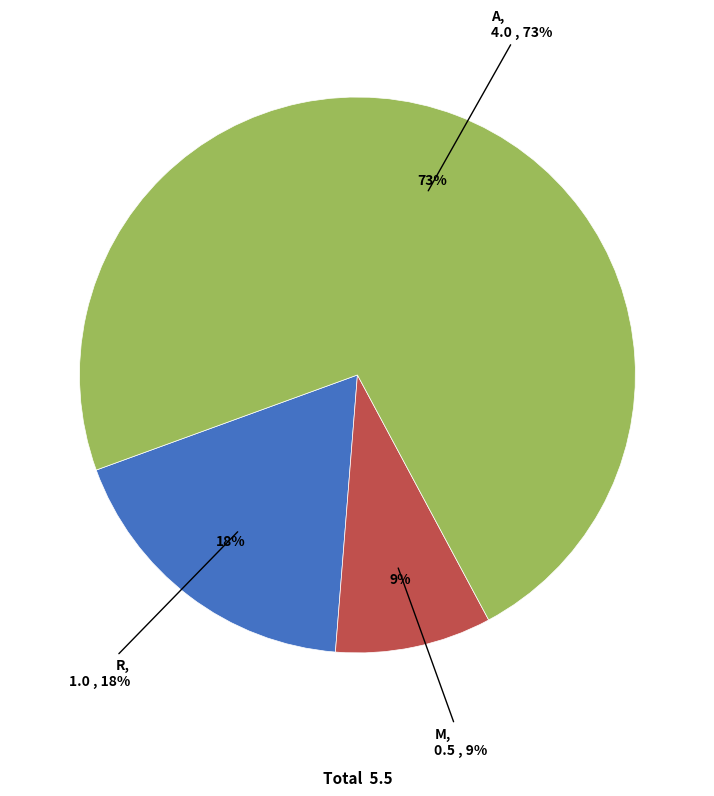

To the nearest percent, what percentage of the pie is M?

9%